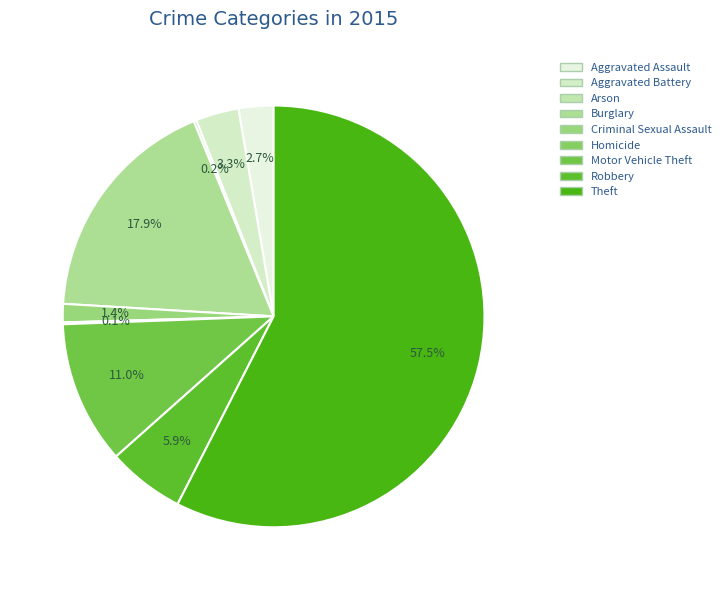

To the nearest percent, what is the average slice percentage?

11%